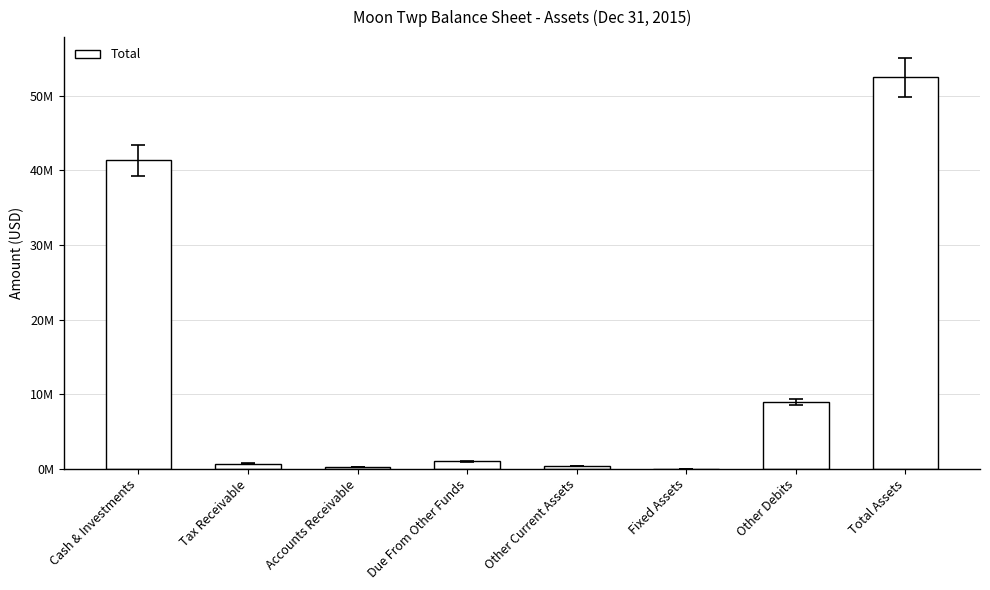

At which label is the value closest to 26256416?

Cash & Investments